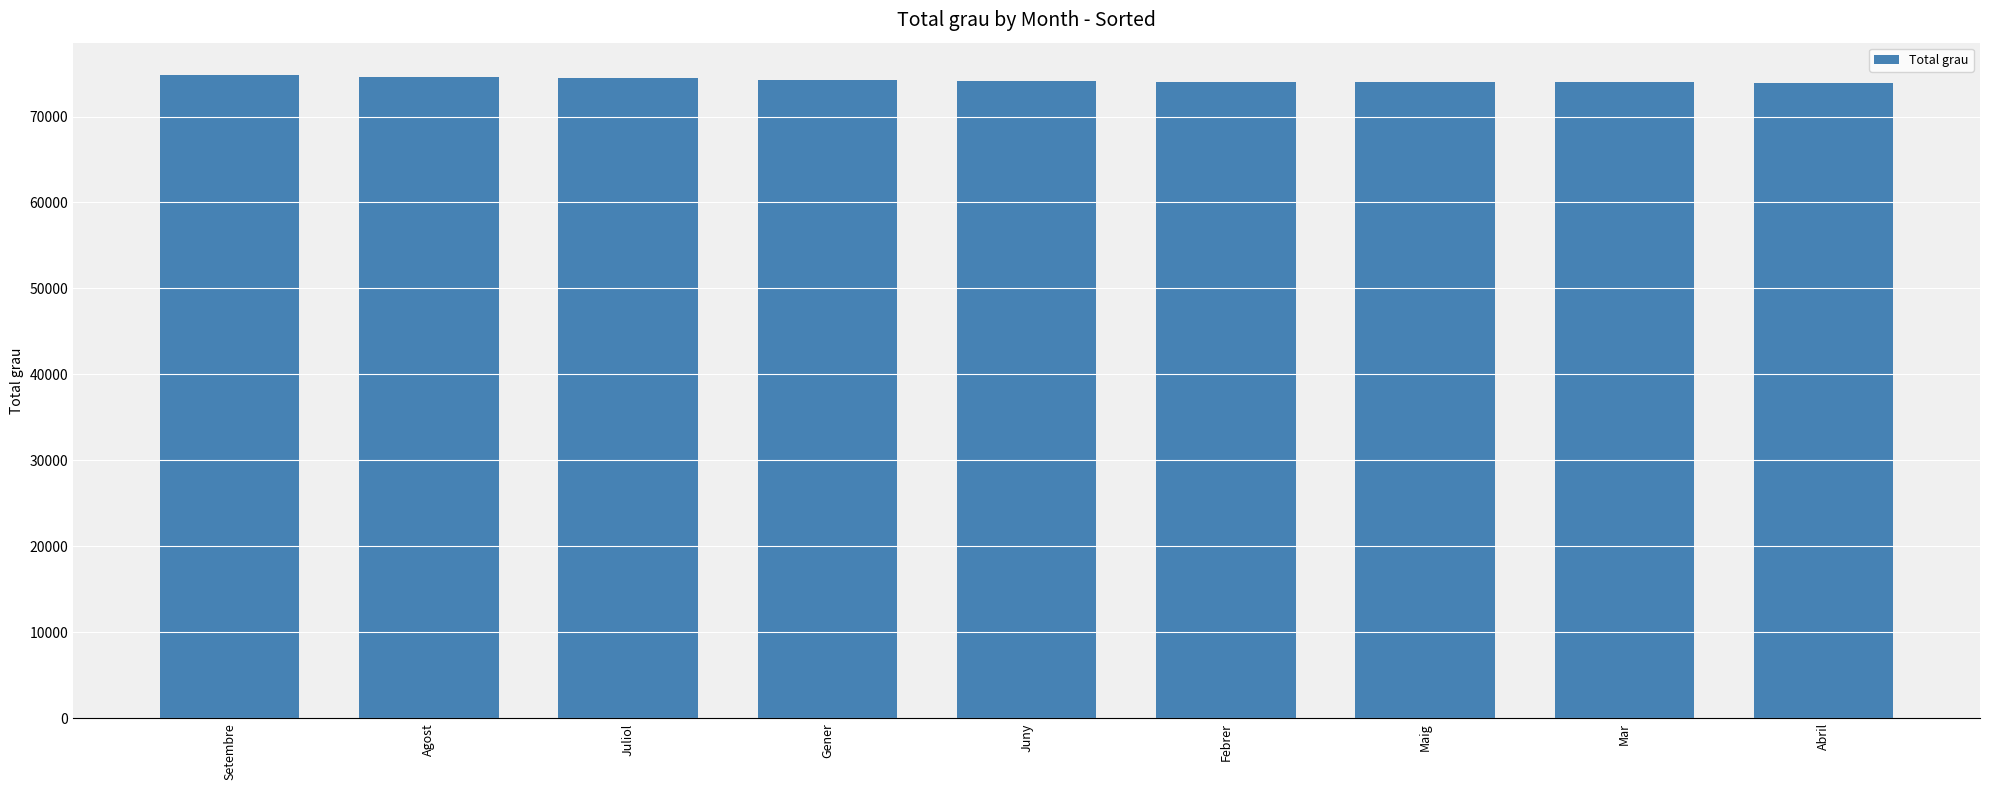

What value does the data have at Maig?

74036